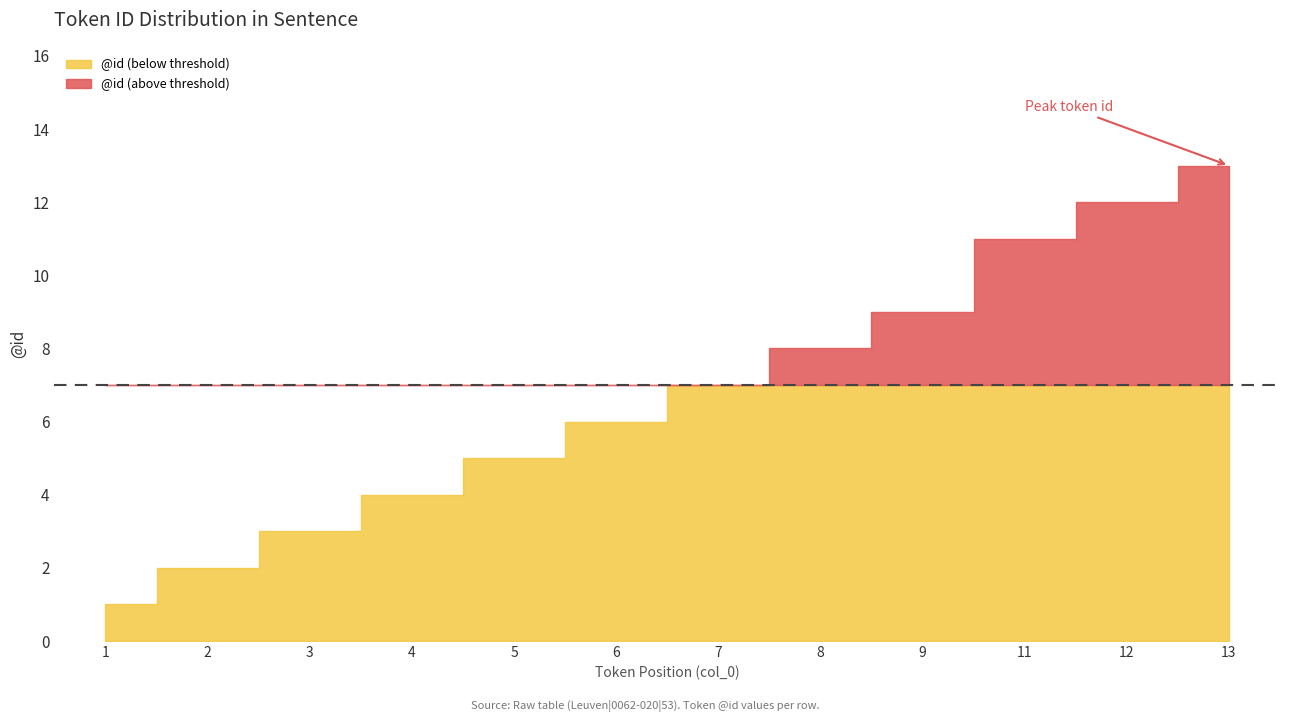

How many data points are less than 7?

6